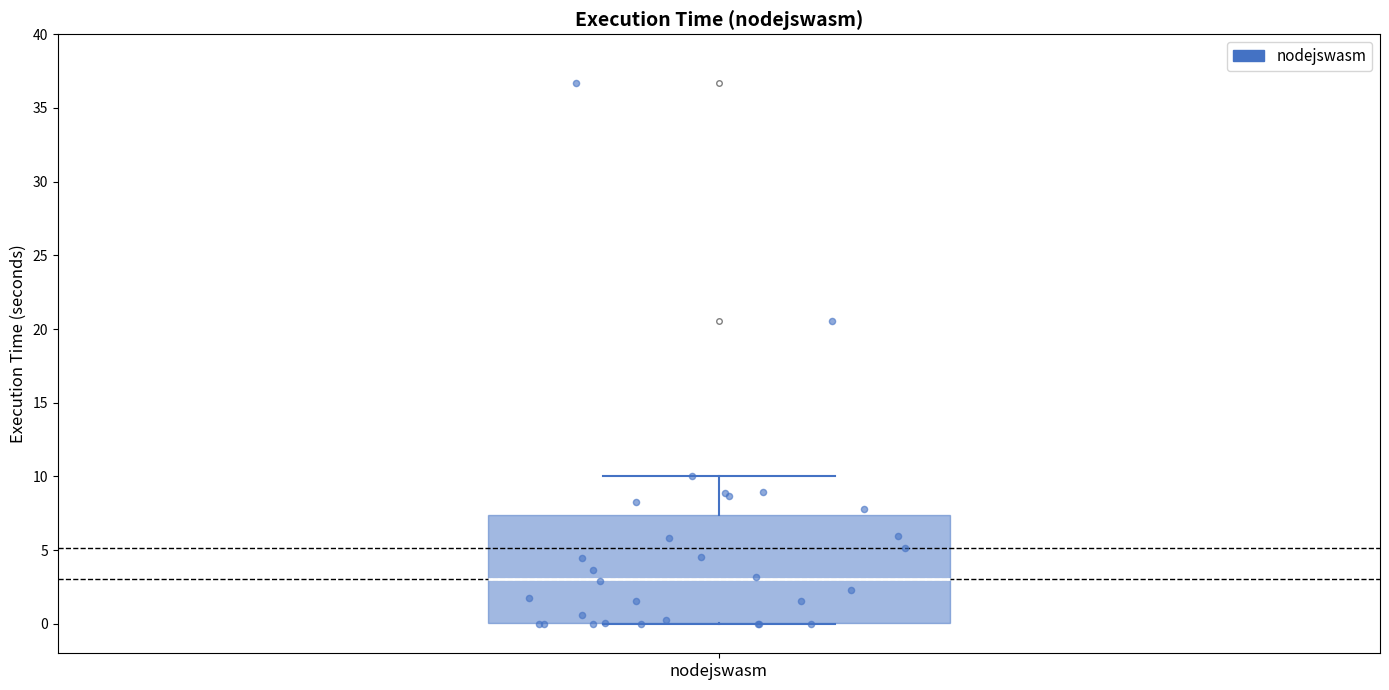

Read this box plot against the y-axis: the position of the median line, the range covered by the box, and the ends of both whiskers. The values are not printed on the chart, so give them approximately, as read against the axis.

median 3.0, box 0.0 to 7.5, whiskers 0.0 to 10.0